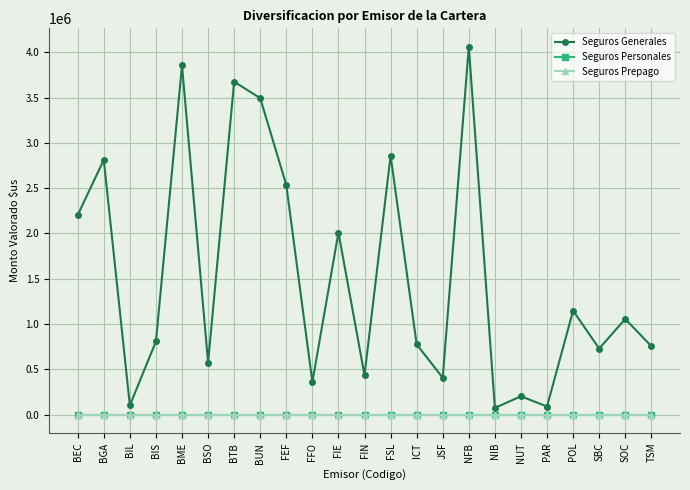

How many lines are shown in the chart?

3